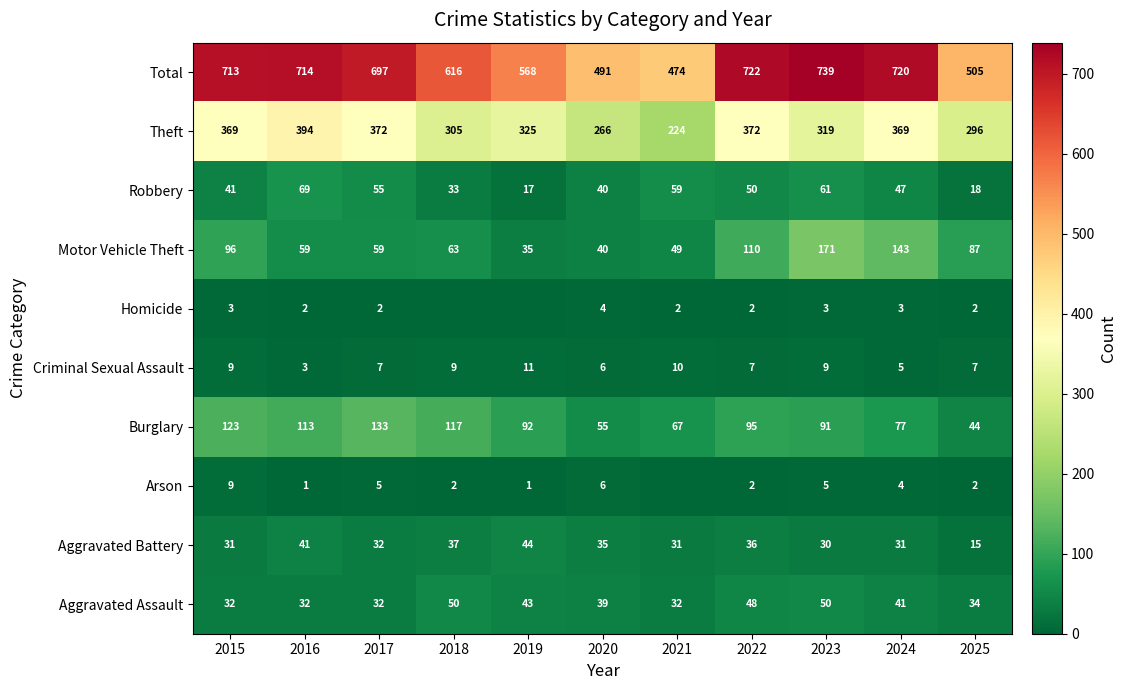

What value does the Burglary series have at 2021, to the nearest 5?

65